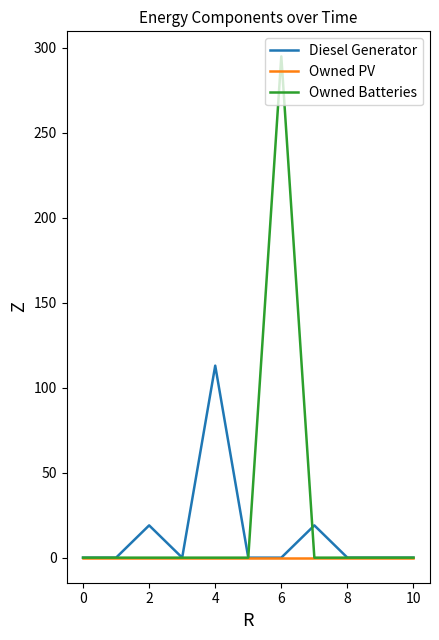

What is the maximum value for Diesel Generator?

113.0